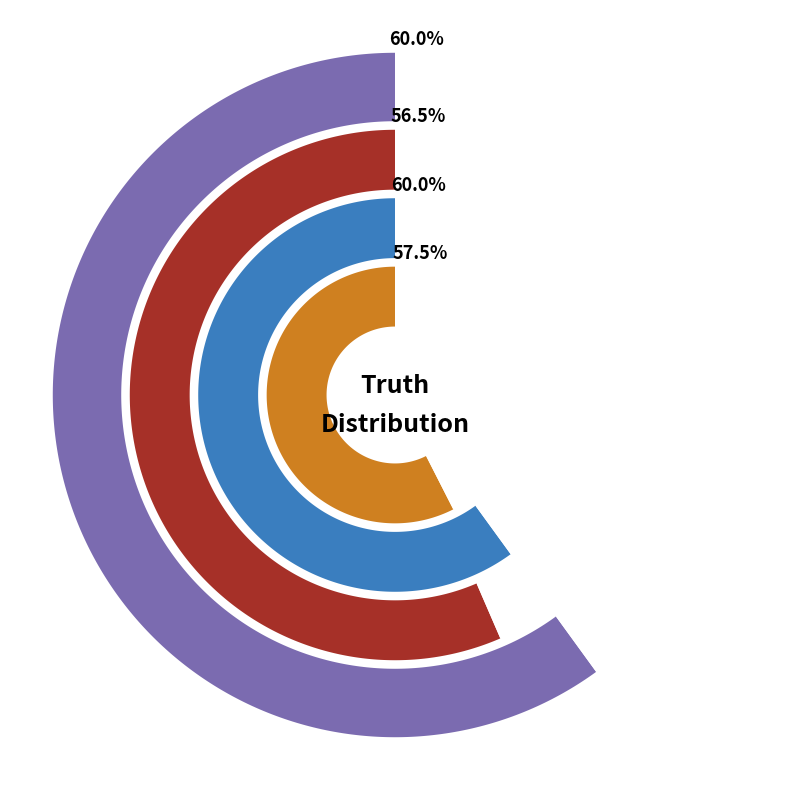

To the nearest percent, what portion does 1 represent?

60%